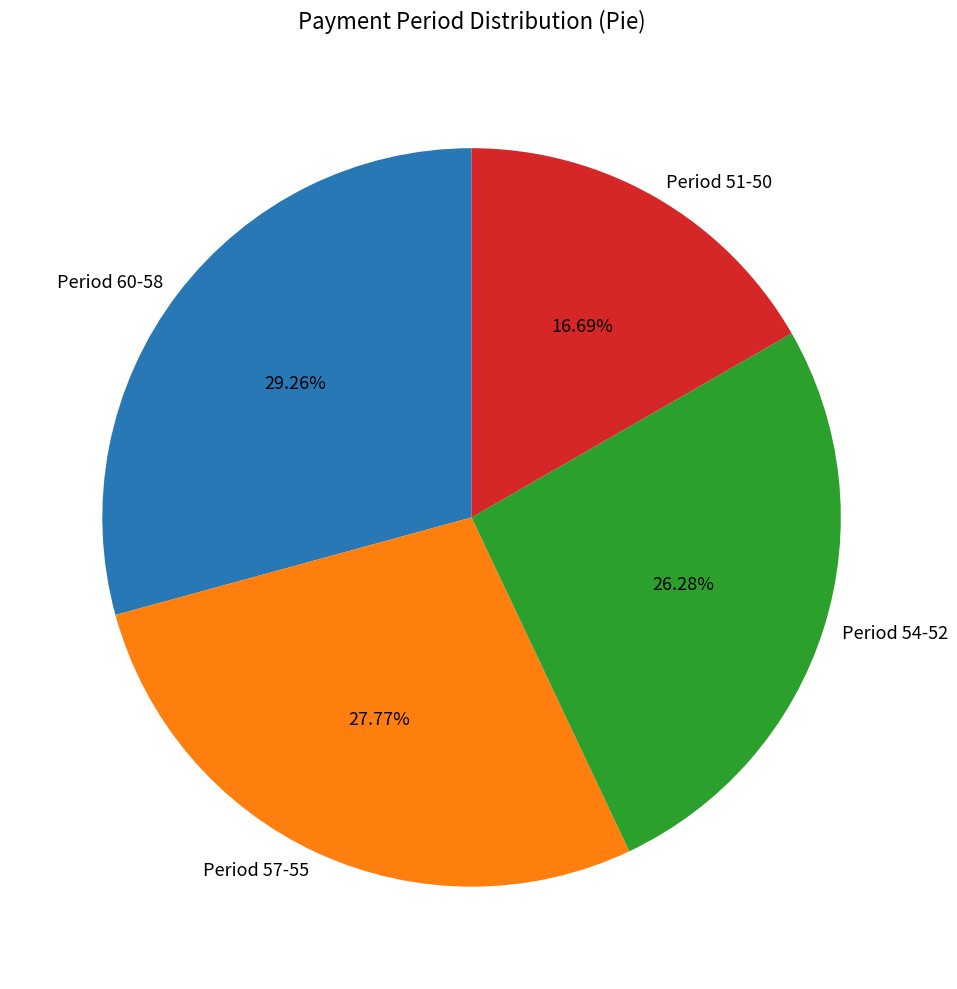

Which slice is the largest?

Period 60-58